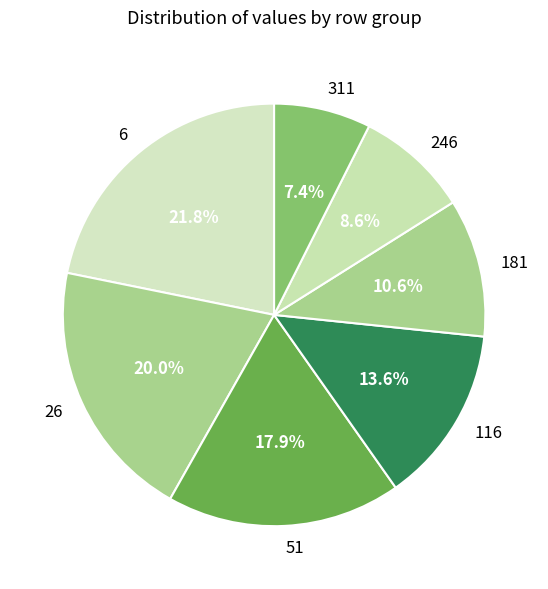

Which has a higher value, 116 or 26?

26